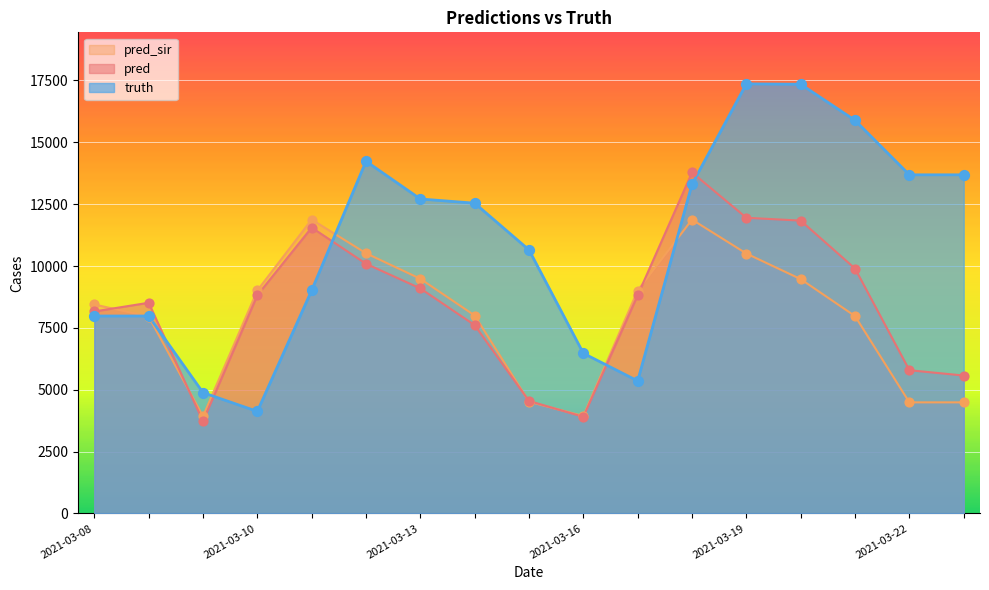

At which category is the sum across all series the highest?

2021-03-19